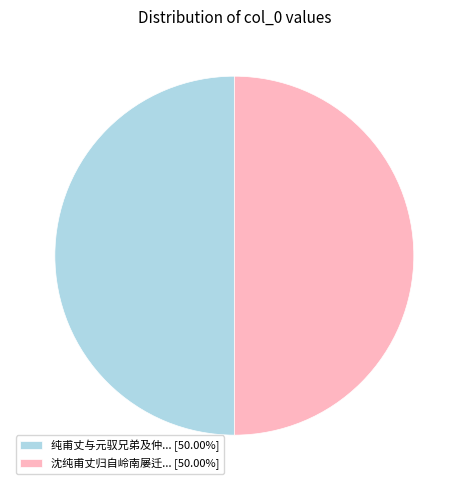

What is the ratio of the value at 沈纯甫丈归自岭南屡迁... [50.00%] to the value at 纯甫丈与元驭兄弟及仲... [50.00%]?

1.0